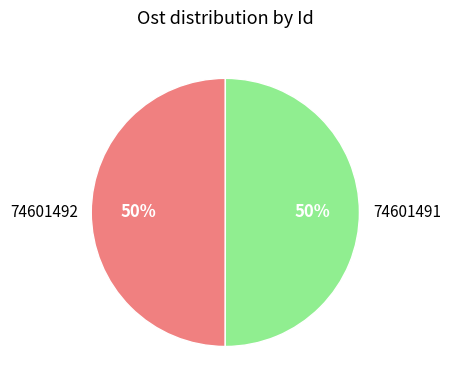

Combined, do 74601492 and 74601491 account for over 50%?

Yes